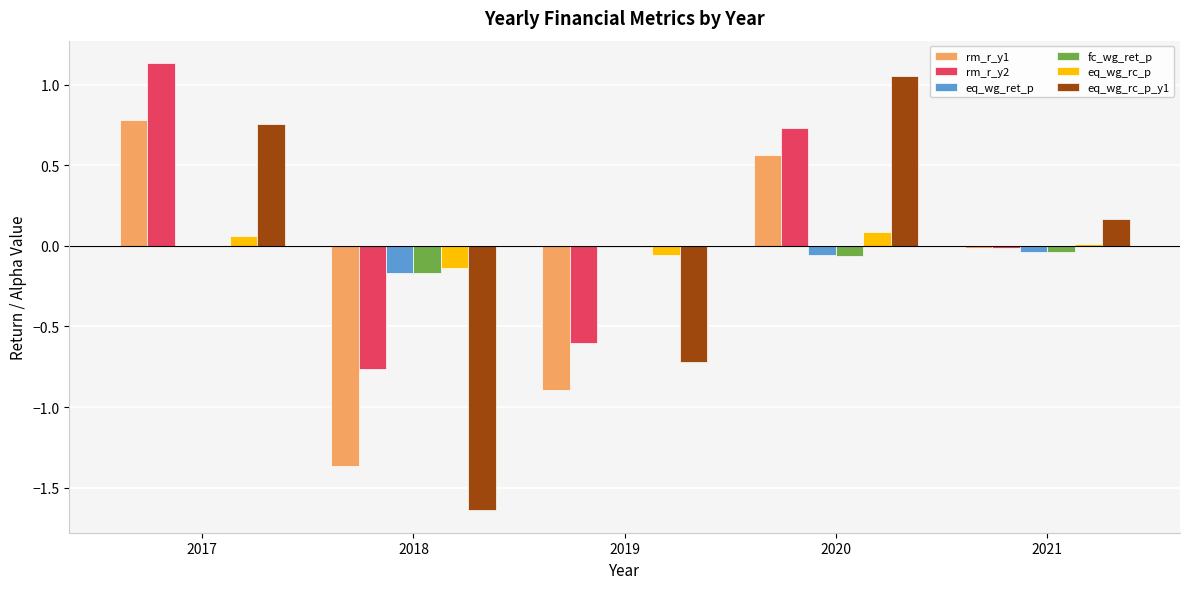

Is the value of eq_wg_rc_p_y1 at 2017 greater than the value of eq_wg_rc_p at 2021?

Yes